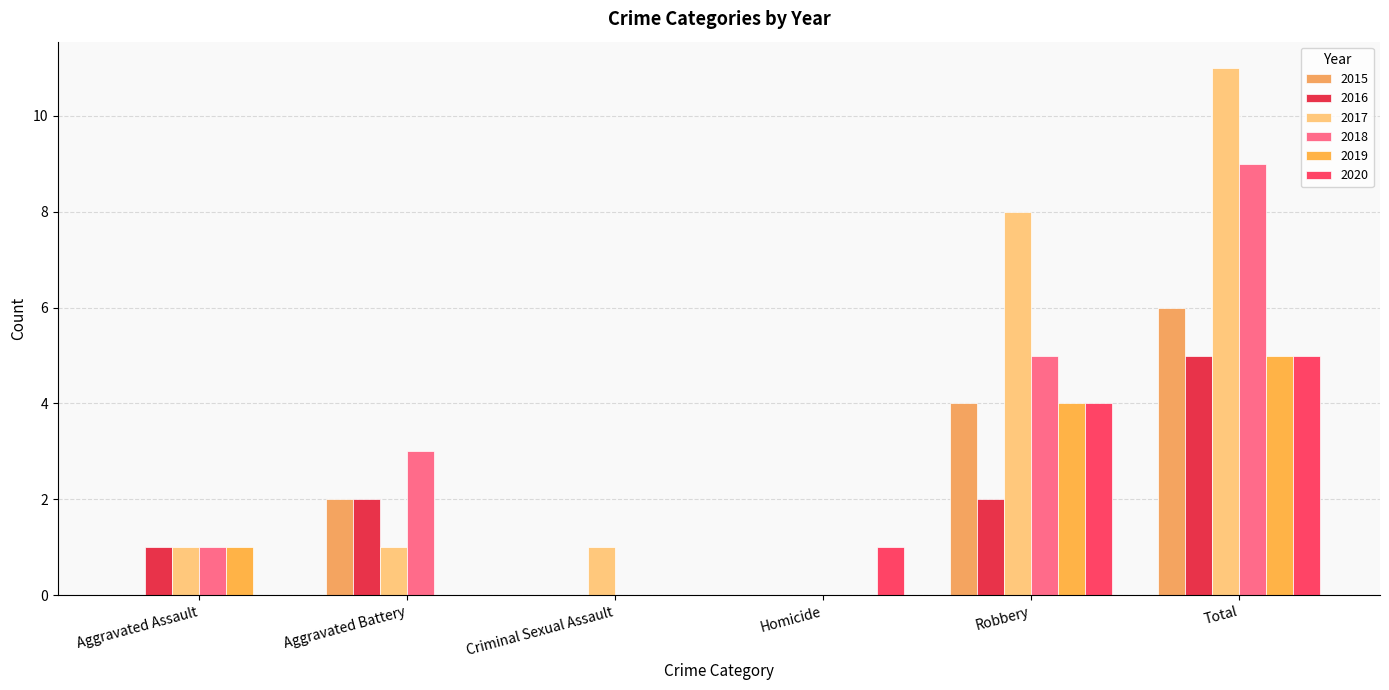

What is the label of the 5th bar from the left?

Robbery